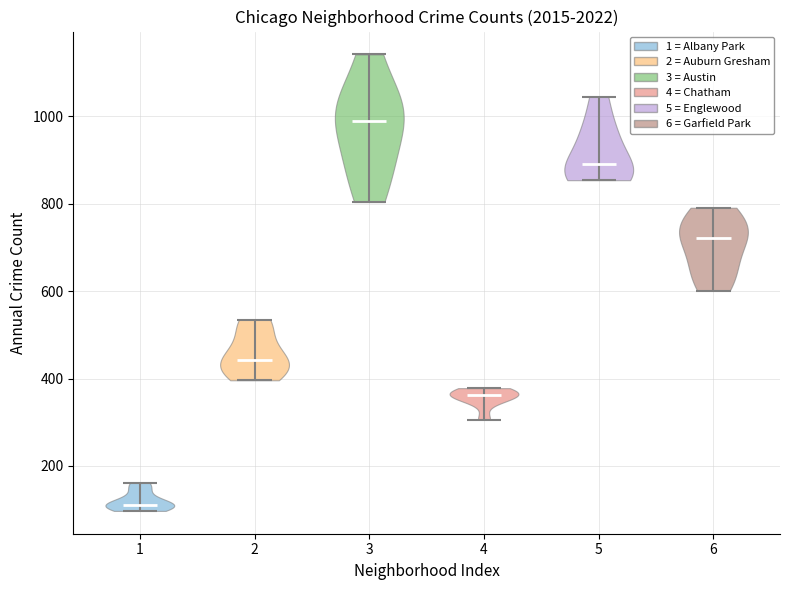

Reading left to right, read every violin against the y-axis: where its median line is, and the lowest and highest points it reaches. The values are not printed on the chart, so give them approximately, as read against the axis.

1: median line 120, lowest point 100, highest point 160
2: median line 440, lowest point 400, highest point 540
3: median line 1000, lowest point 800, highest point 1140
4: median line 360, lowest point 300, highest point 380
5: median line 900, lowest point 860, highest point 1040
6: median line 720, lowest point 600, highest point 800